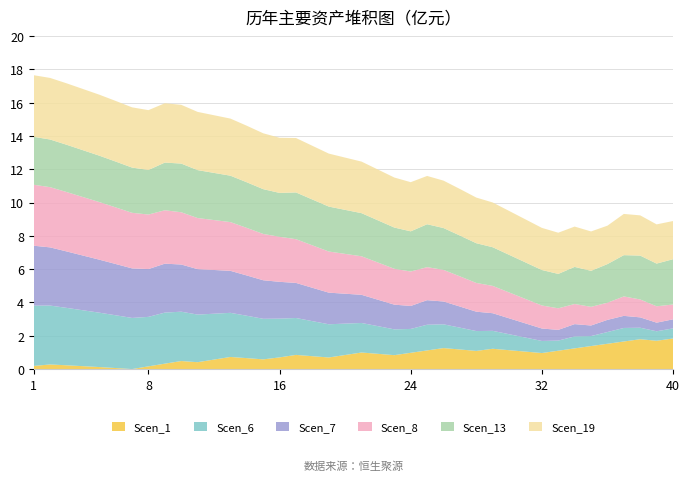

Reading left to right, transcribe all the data shown in this chart.

Scen_1: 0.2	0.3	0.2	0.2	0.1	0.1	0.0	0.2	0.3	0.5	0.4	0.6	0.7	0.7	0.6	0.7	0.9	0.8	0.7	0.8	1.0	0.9	0.8	1.0	1.1	1.3	1.2	1.1	1.2	1.1	1.0	1.0	1.1	1.2	1.4	1.5	1.7	1.8	1.7	1.8
Scen_6: 3.6	3.5	3.4	3.4	3.3	3.2	3.1	3.0	3.1	3.0	2.9	2.8	2.6	2.5	2.4	2.3	2.2	2.1	2.0	1.9	1.8	1.7	1.5	1.4	1.5	1.4	1.3	1.2	1.1	1.0	0.8	0.7	0.6	0.7	0.6	0.7	0.8	0.7	0.6	0.6
Scen_7: 3.6	3.5	3.4	3.3	3.2	3.1	3.0	2.9	2.9	2.8	2.7	2.6	2.5	2.4	2.3	2.2	2.1	2.0	1.9	1.8	1.7	1.6	1.5	1.4	1.5	1.4	1.3	1.2	1.1	1.0	0.9	0.7	0.6	0.7	0.6	0.7	0.7	0.6	0.5	0.5
Scen_8: 3.7	3.6	3.6	3.5	3.5	3.4	3.3	3.3	3.2	3.1	3.1	3.0	2.9	2.9	2.8	2.7	2.6	2.5	2.5	2.4	2.3	2.2	2.2	2.1	2.0	1.9	1.8	1.7	1.6	1.6	1.5	1.4	1.3	1.2	1.1	1.0	1.2	1.1	1.0	0.9
Scen_13: 2.9	2.9	2.8	2.8	2.8	2.8	2.7	2.7	2.9	2.9	2.9	2.8	2.8	2.7	2.7	2.6	2.8	2.8	2.7	2.6	2.6	2.5	2.5	2.4	2.6	2.5	2.5	2.4	2.3	2.3	2.2	2.1	2.1	2.2	2.2	2.3	2.5	2.6	2.6	2.7
Scen_19: 3.7	3.7	3.7	3.7	3.7	3.6	3.6	3.6	3.6	3.5	3.5	3.5	3.4	3.4	3.4	3.3	3.3	3.2	3.2	3.1	3.1	3.0	3.0	3.0	2.9	2.8	2.8	2.7	2.7	2.6	2.6	2.5	2.5	2.4	2.4	2.3	2.5	2.4	2.4	2.3